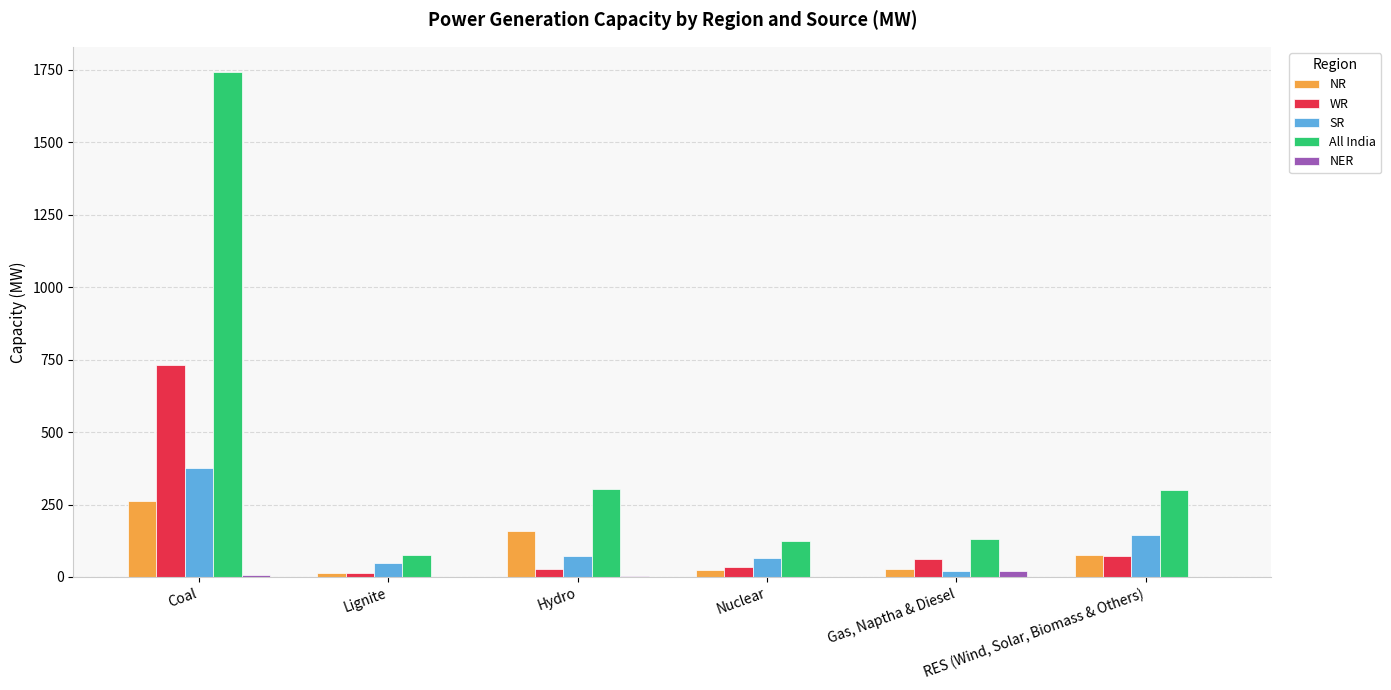

What is the maximum value shown in the chart?

1742